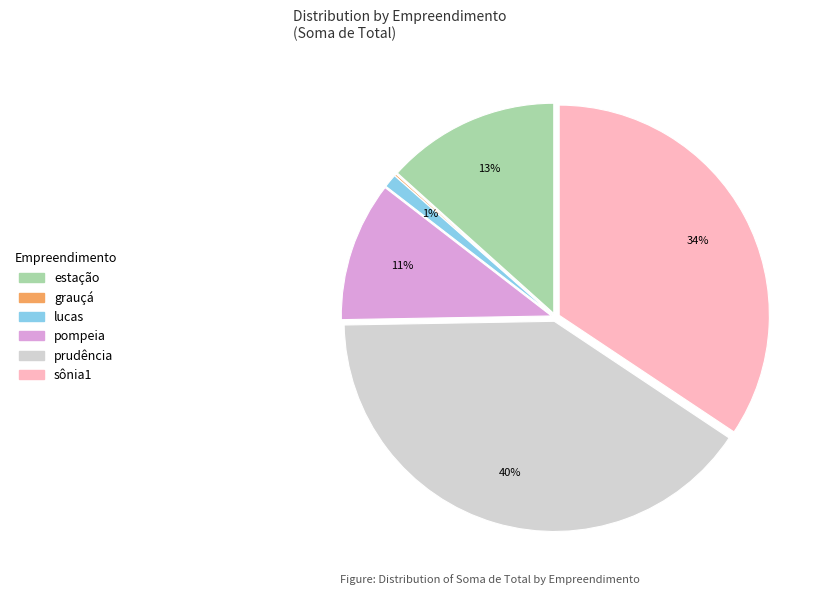

Is there a majority slice in this chart?

No